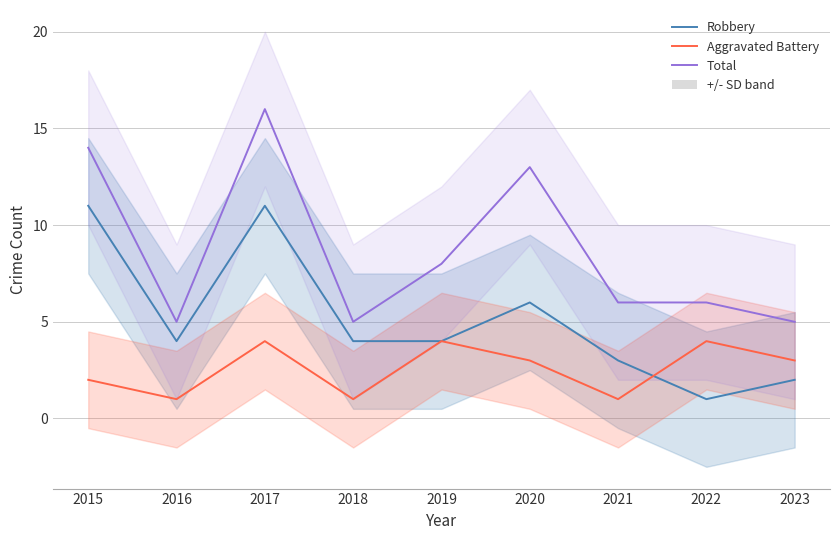

Which series has the widest spread of values?

Total